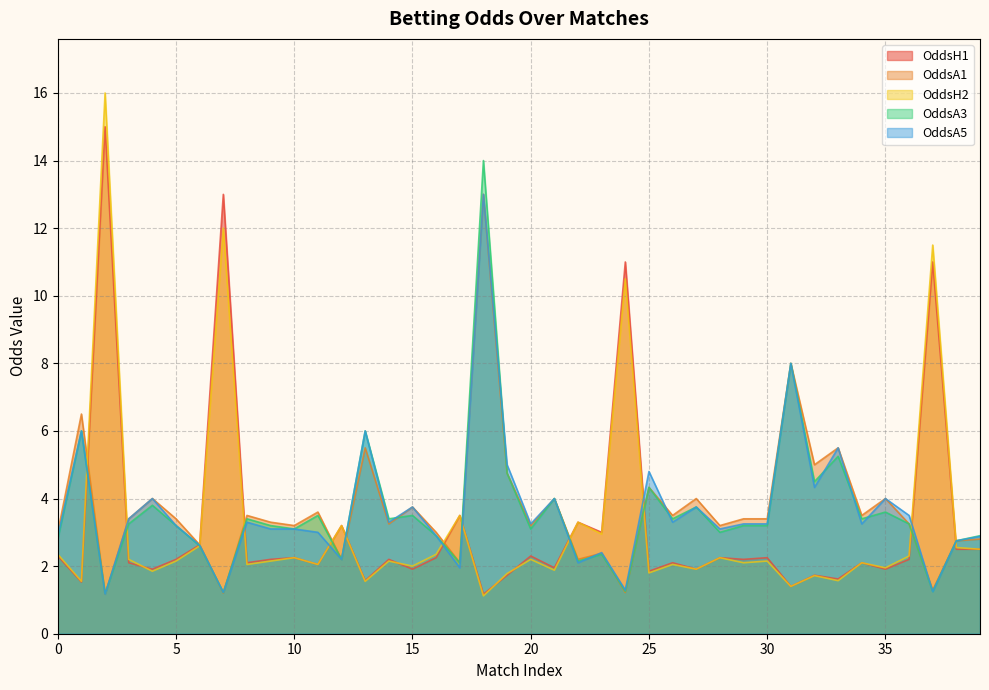

Which category has the lowest value across all series?

18